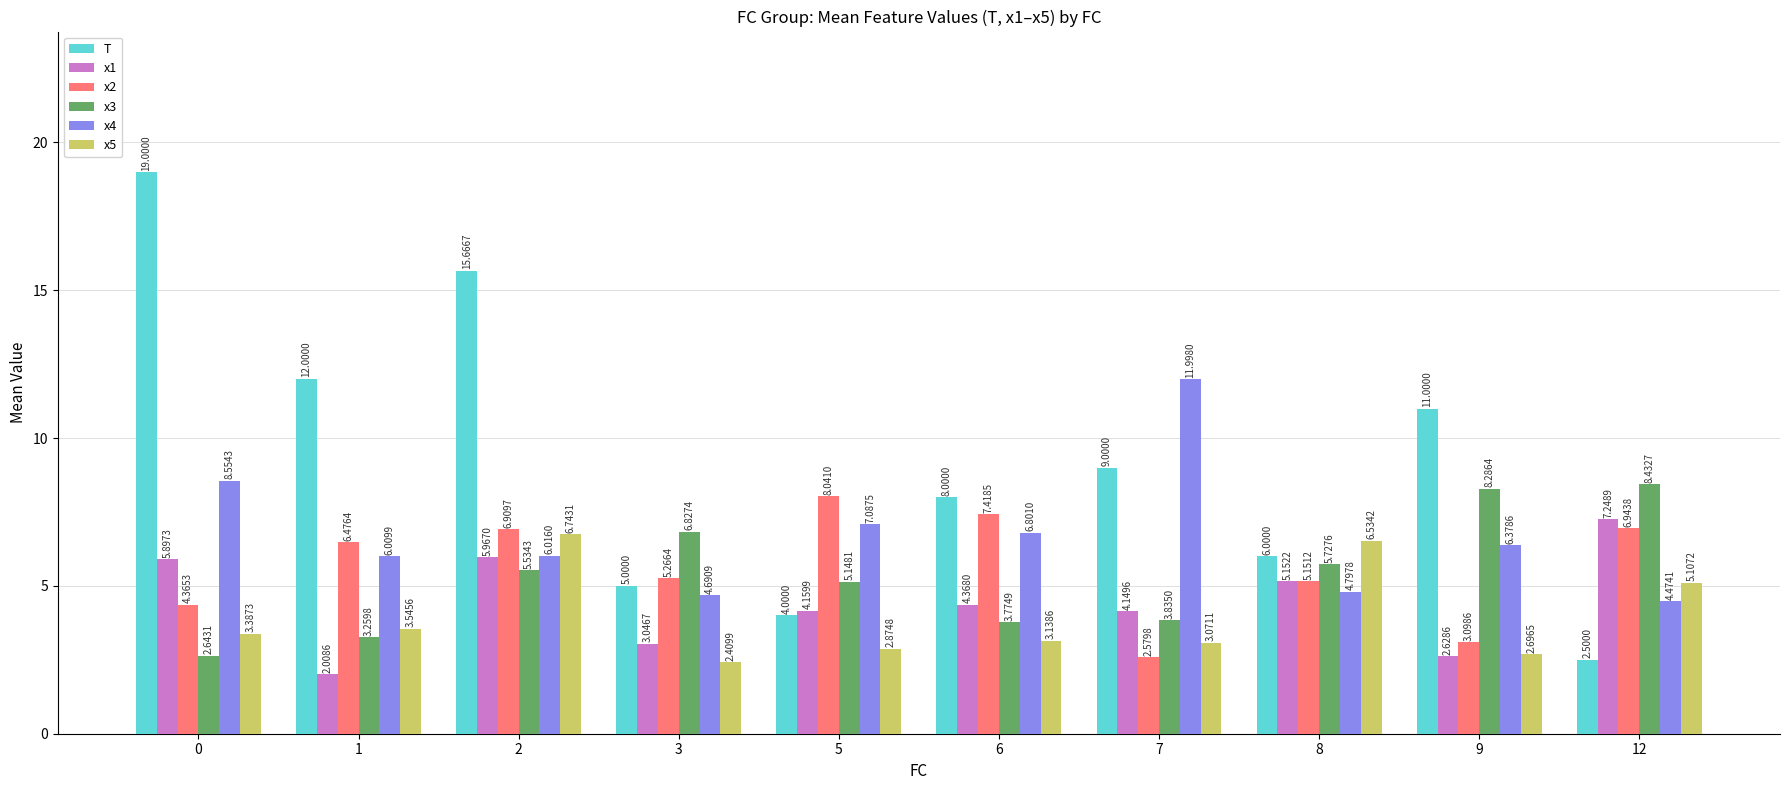

How many groups of bars are there?

10